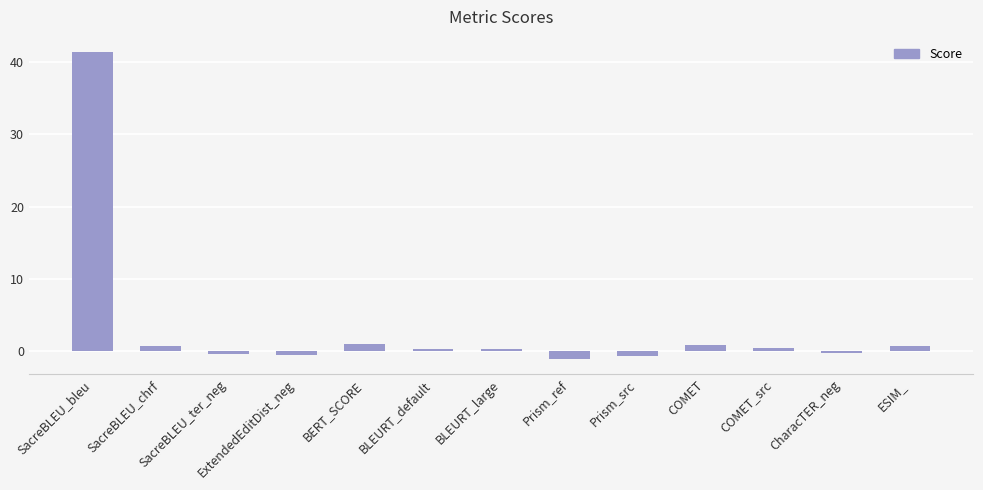

What position from the right is SacreBLEU_bleu?

13